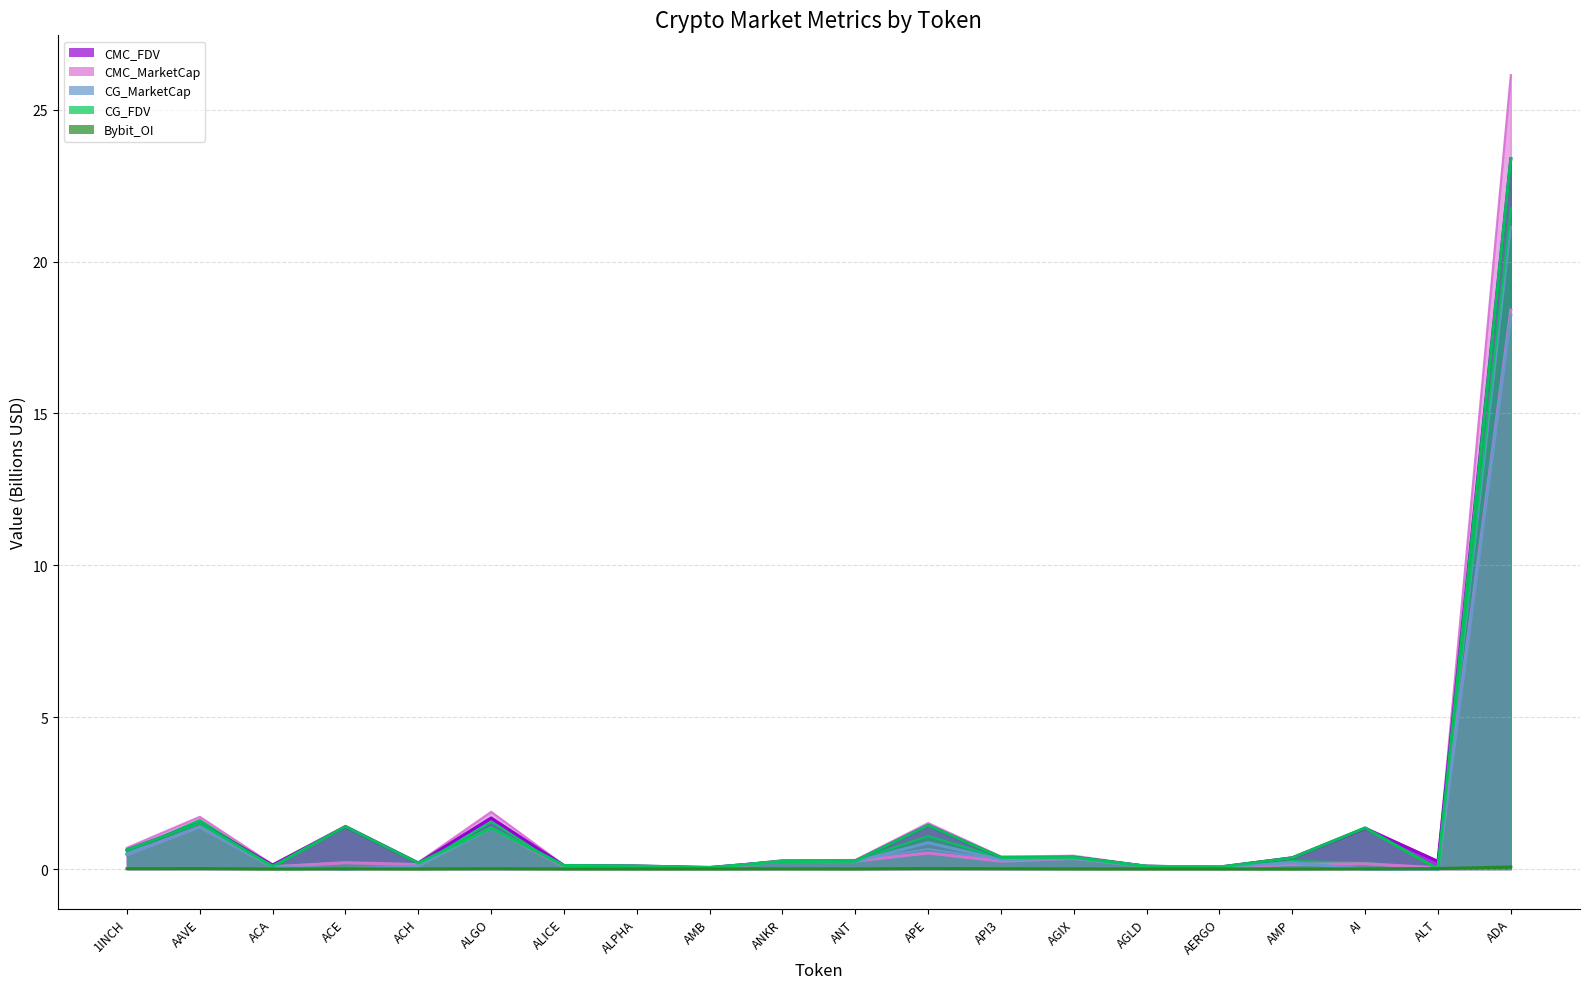

Is the value of Bybit_OI at AI greater than the value of CG_MarketCap at AAVE?

No